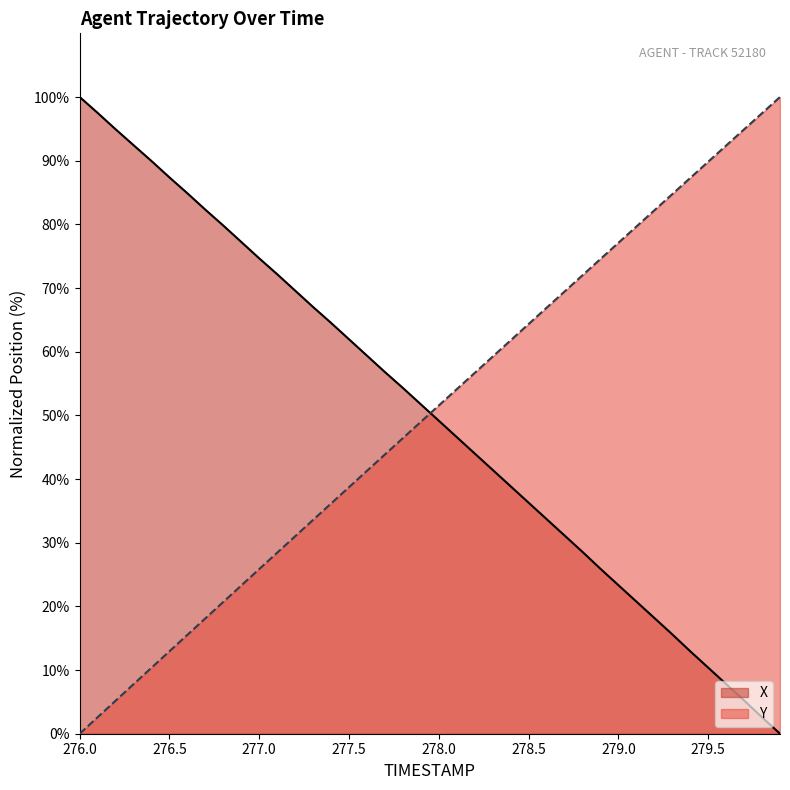

What value does the Y series have at 277.2?

31.0